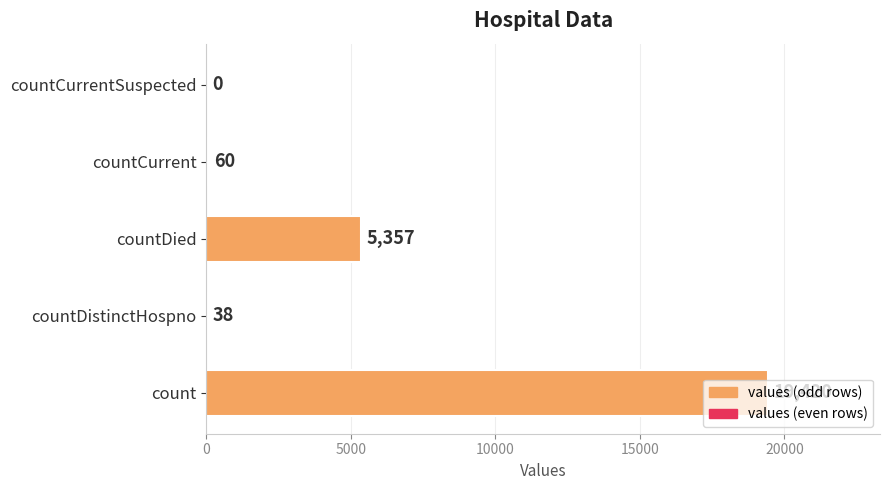

Is it true that the value at countCurrentSuspected is 0?

True